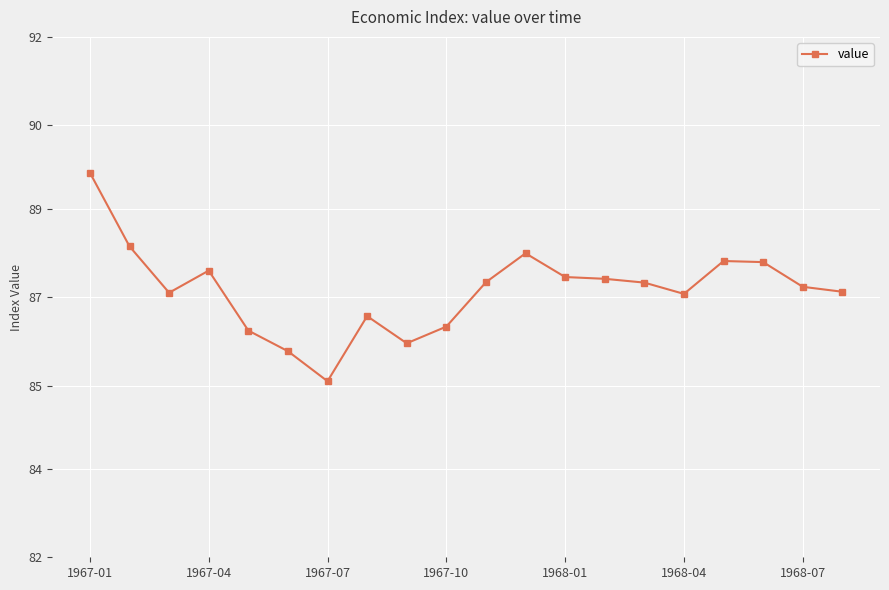

How many interior local valleys (lower than both neighbors) does the data have?

4